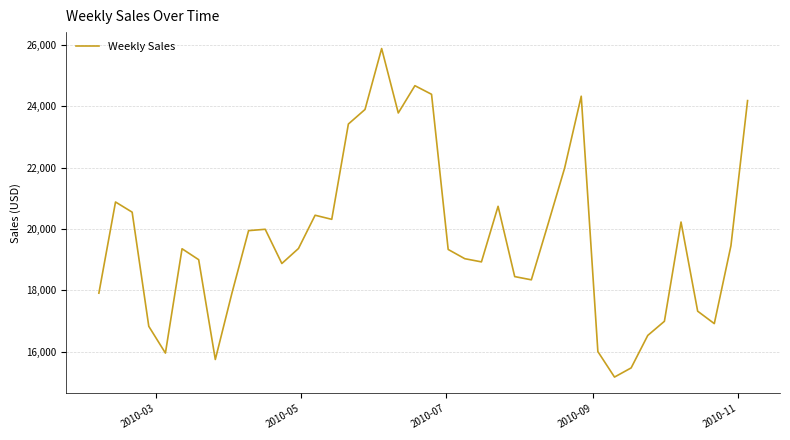

What is the maximum value shown in the chart?

25881.5